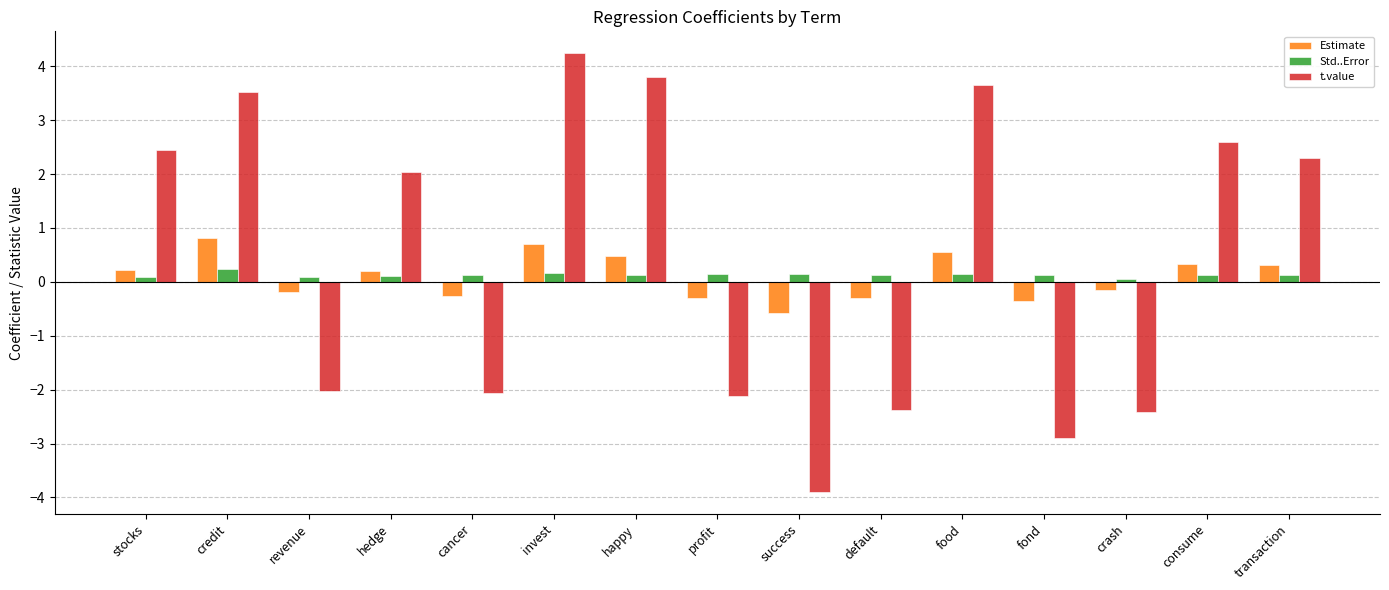

At which label does Estimate first exceed 0?

stocks